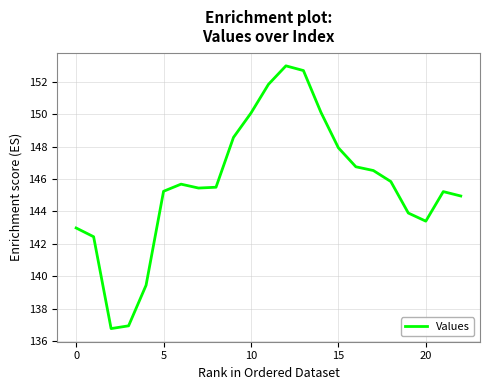

Count the number of categories in the chart.

23